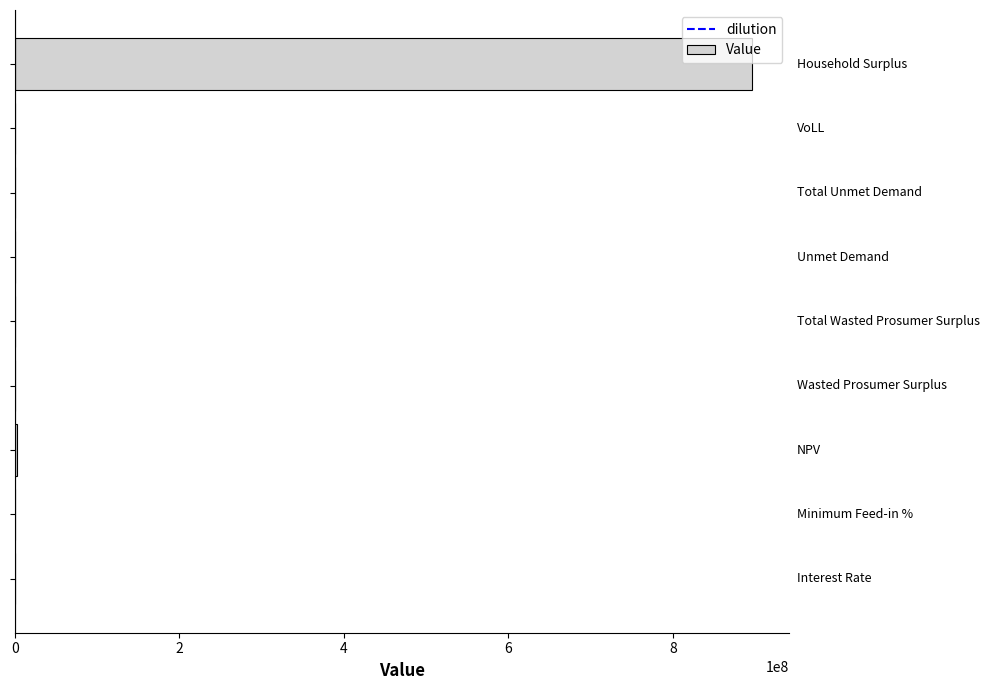

What is the sum of all values?

899972788.5